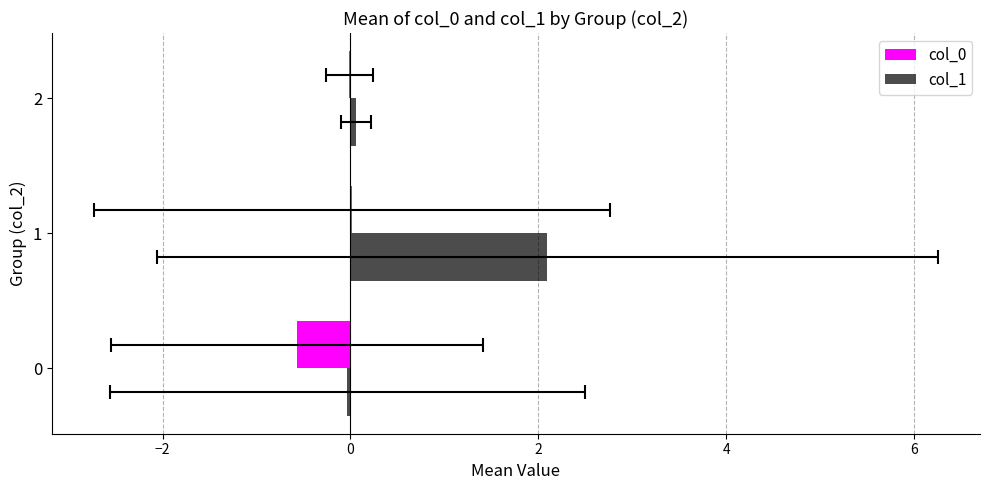

Between 0 and 2, which series saw the biggest shift?

col_0